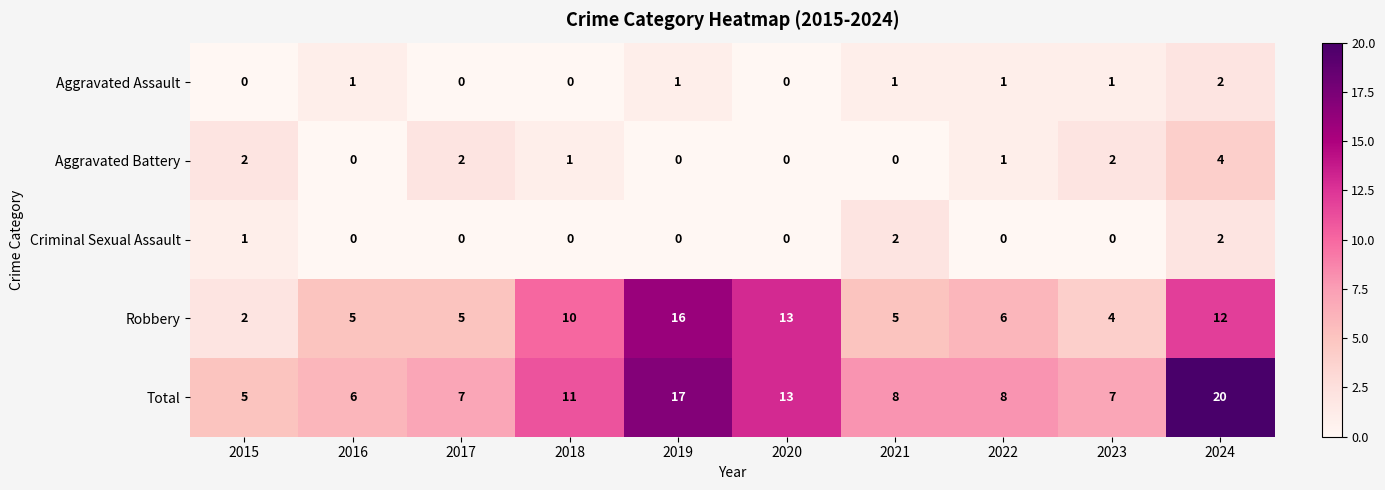

At which category is the sum across all series the highest?

2024